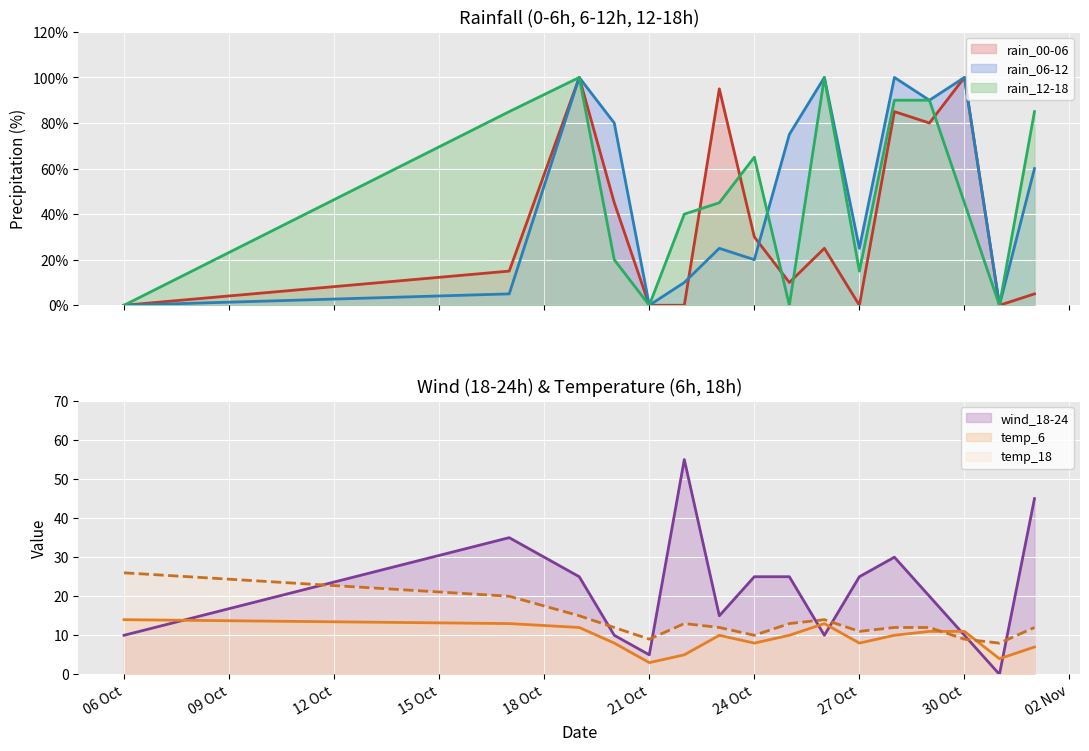

Which series has the widest spread of values?

rain_00-06